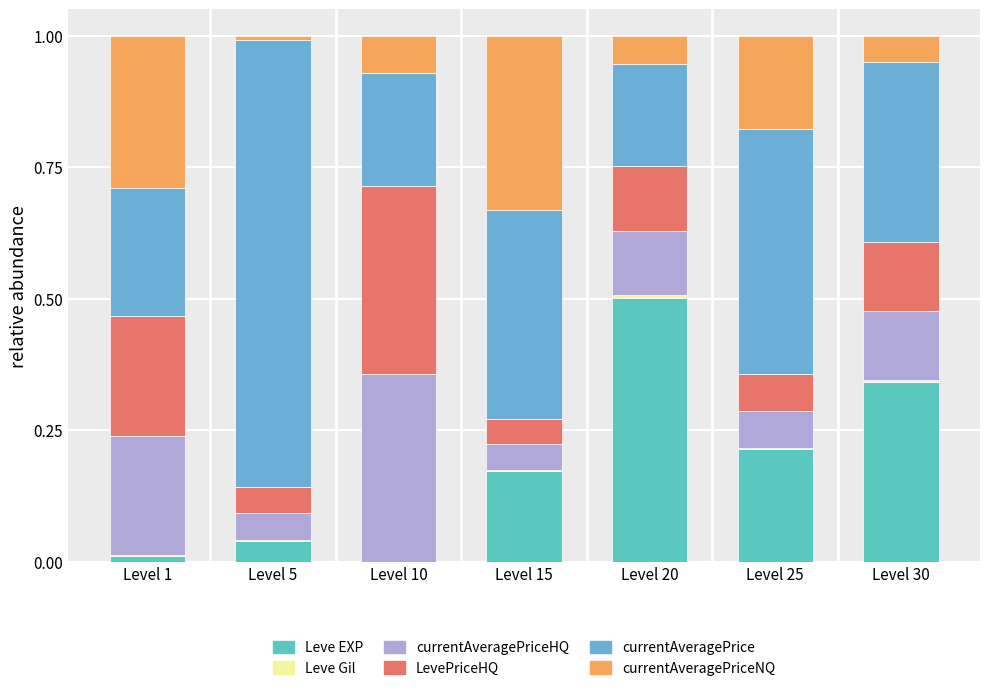

Count the number of data series in this chart.

6